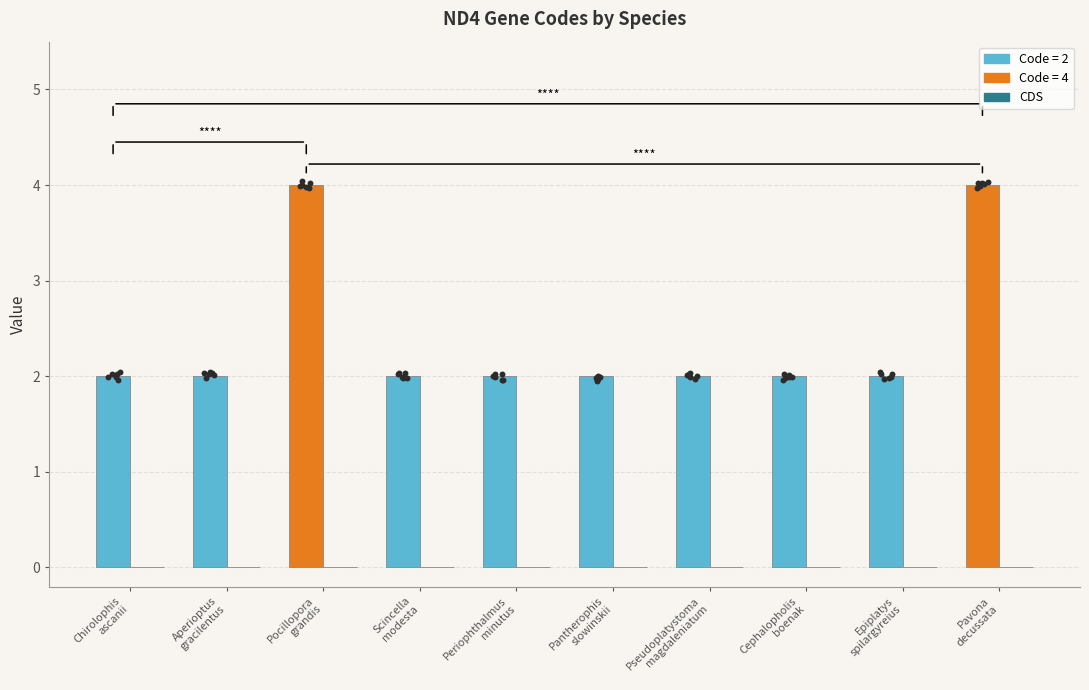

Which series has the largest total across all categories?

Code